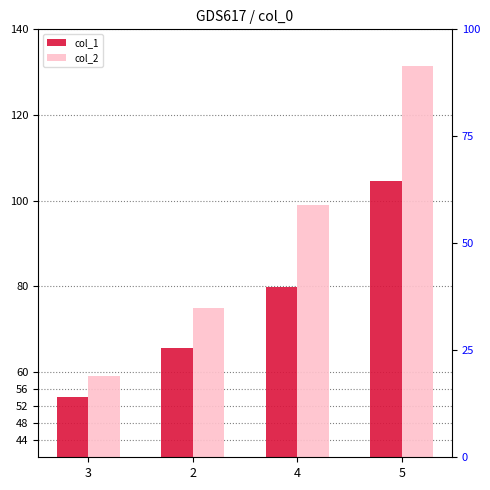

What is the difference between the col_2 values at 2 and 5?

56.6